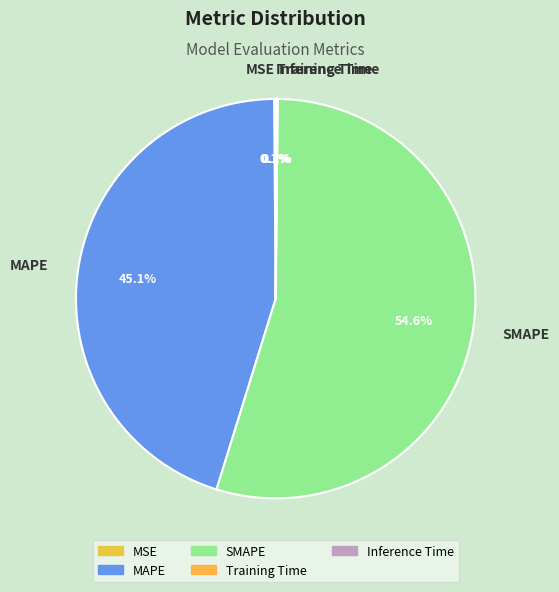

What is the largest slice in the pie chart?

SMAPE